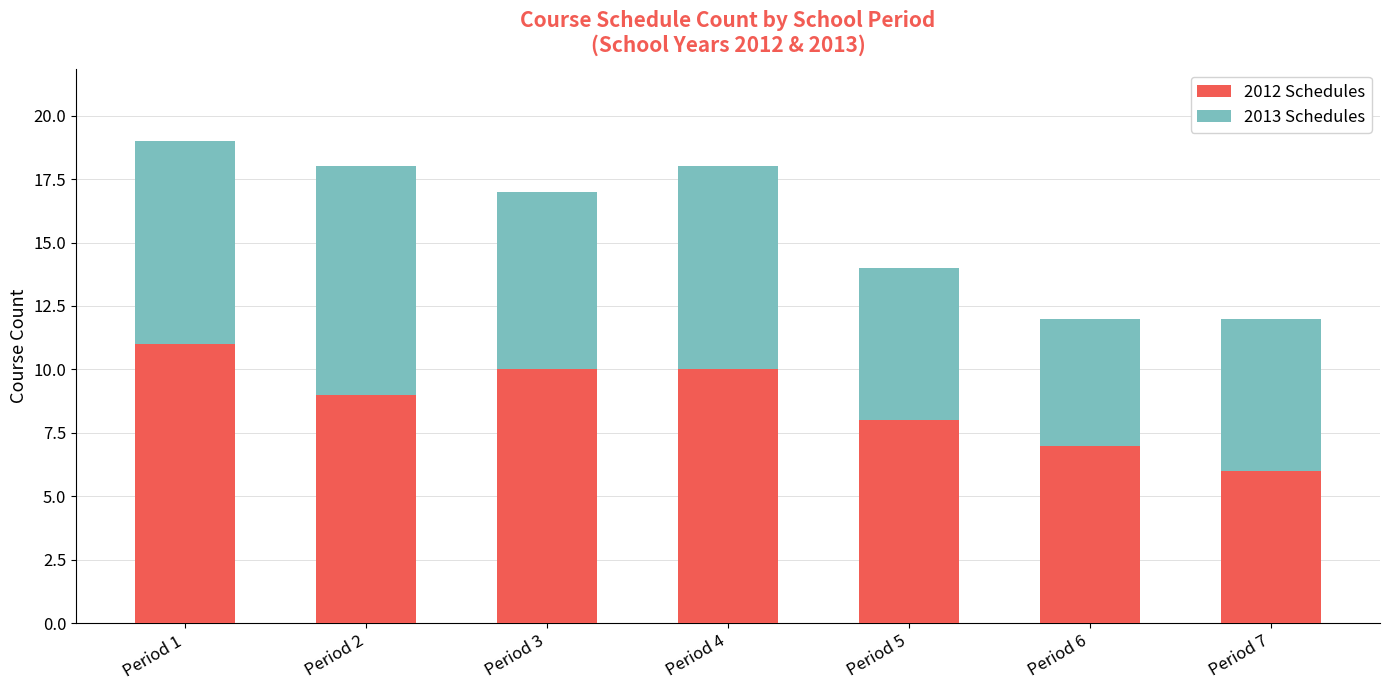

Reading left to right, list the values for the 2012 Schedules series.

Period 1=11	Period 2=9	Period 3=10	Period 4=10	Period 5=8	Period 6=7	Period 7=6